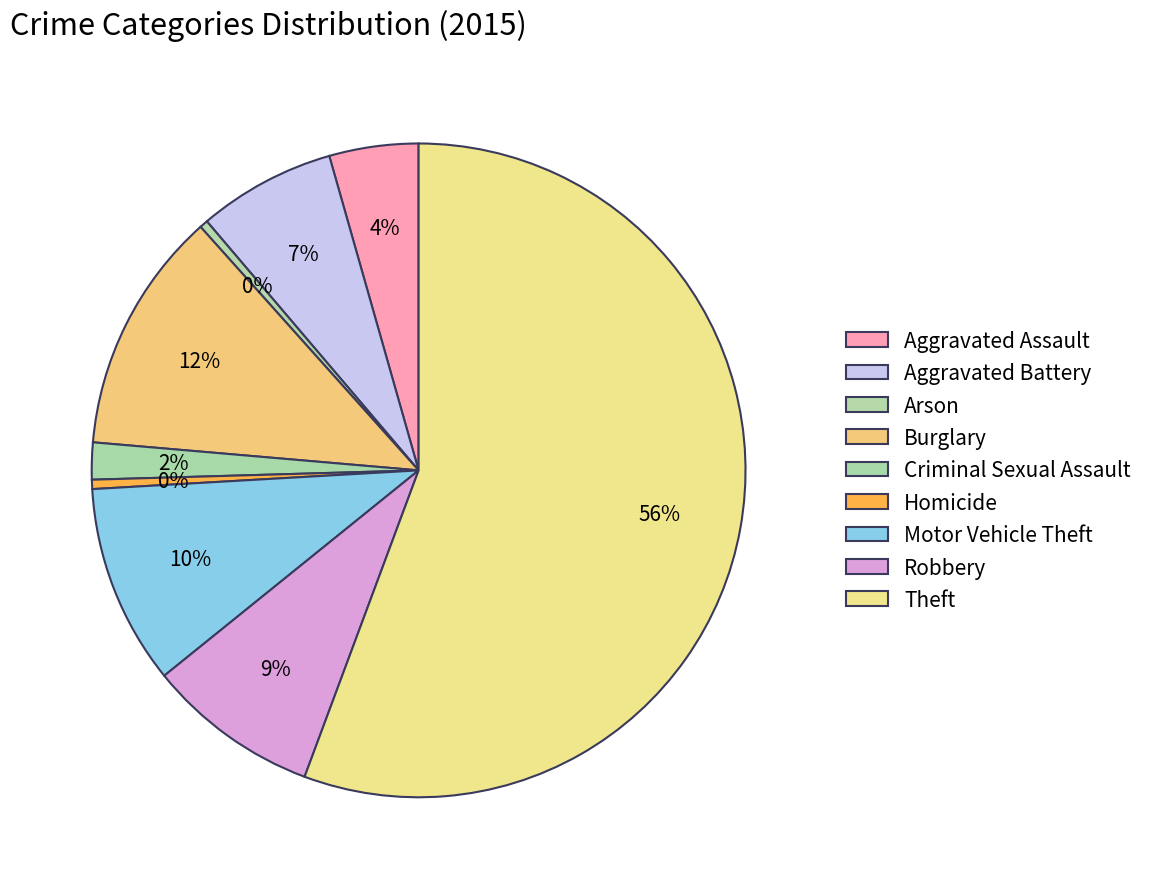

To the nearest percent, what is the combined percentage of Homicide and Motor Vehicle Theft?

10%